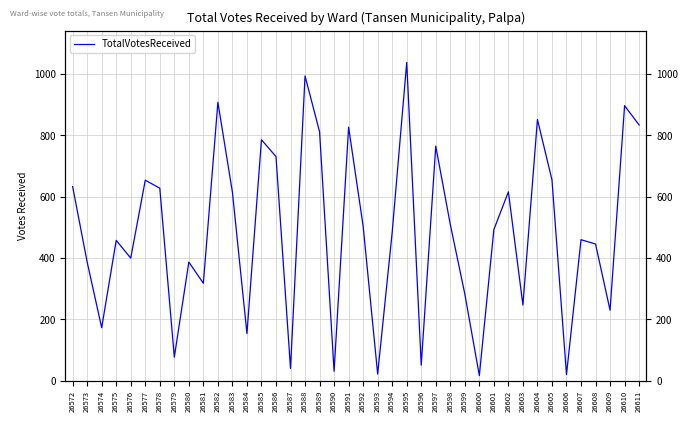

Which has a higher value, 26575 or 26605?

26605